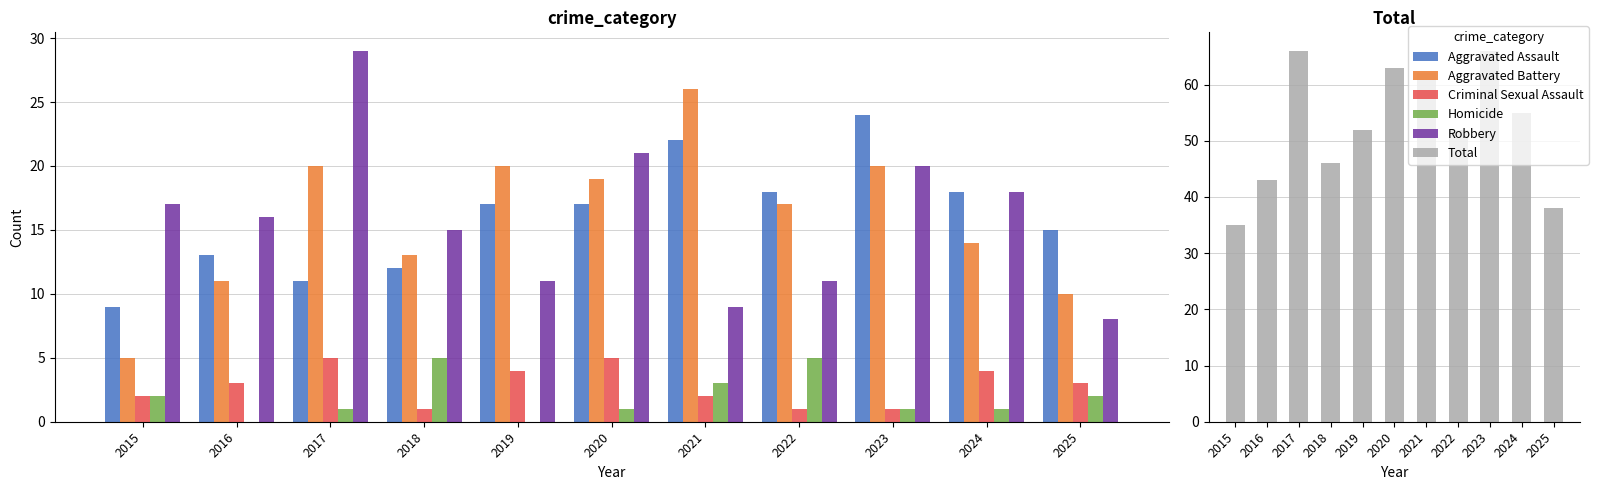

How many values in the Criminal Sexual Assault series exceed 3?

4